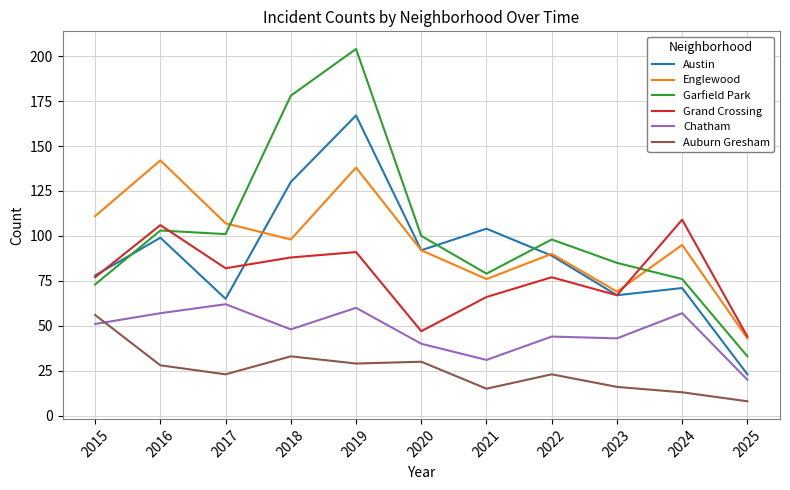

Which category has the lowest value in the Garfield Park series?

2025